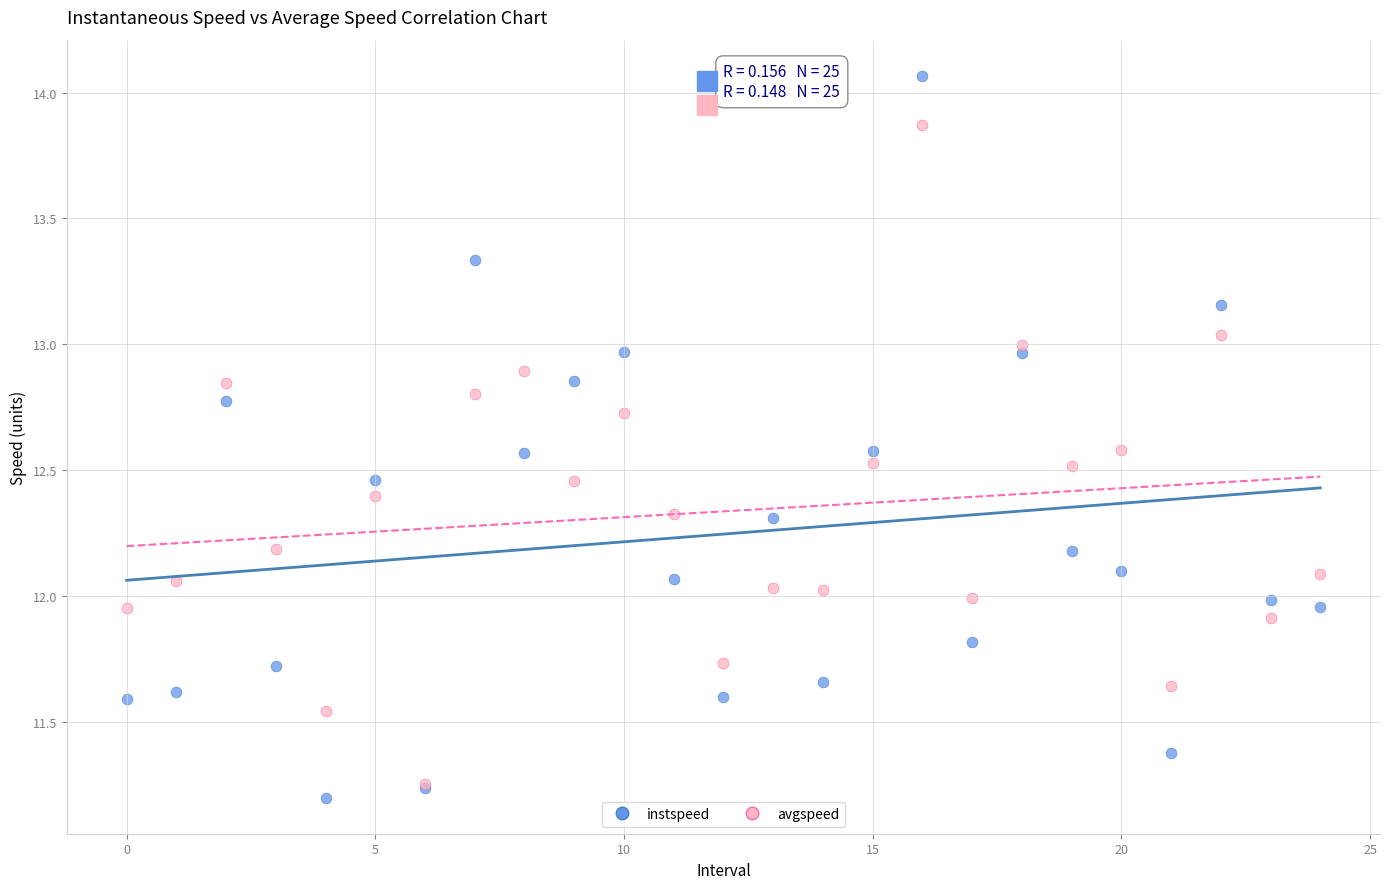

Which series contains the highest Y value?

instspeed